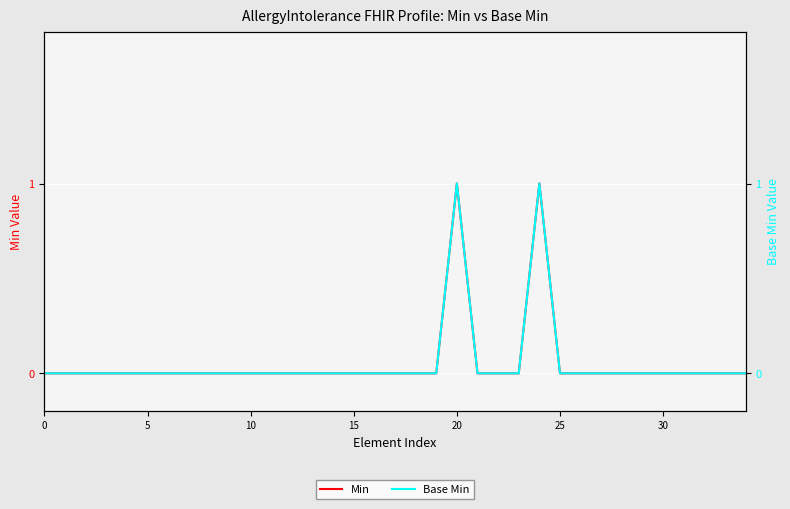

Which series changed the most between 18 and 20?

Min